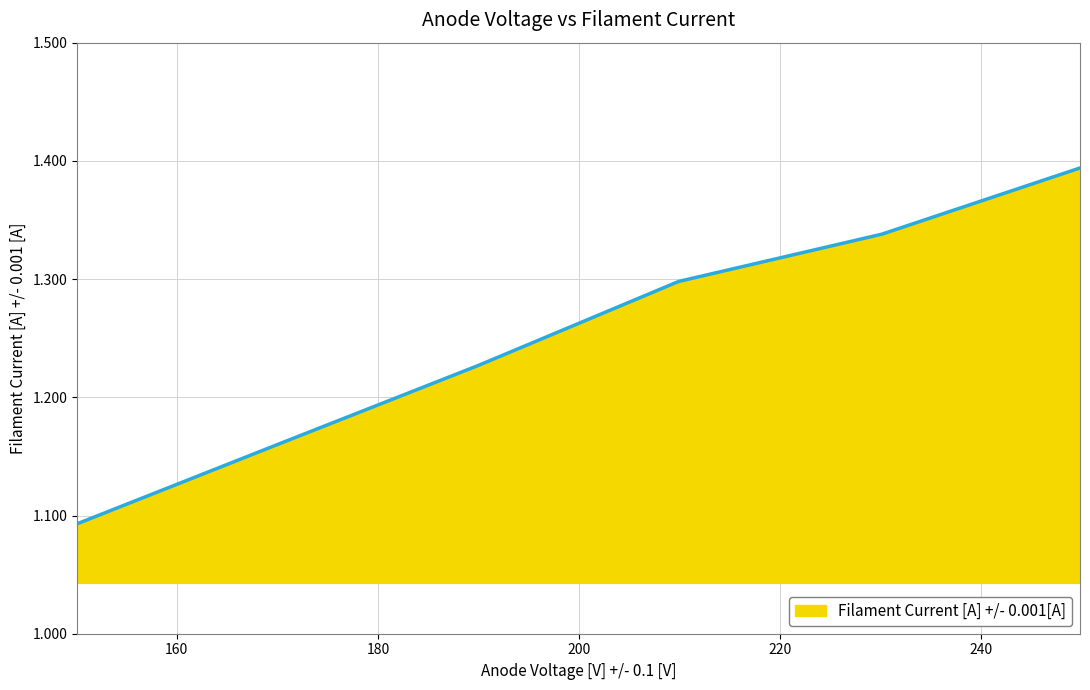

True or false: there are more than 2 points higher than both neighbors.

False